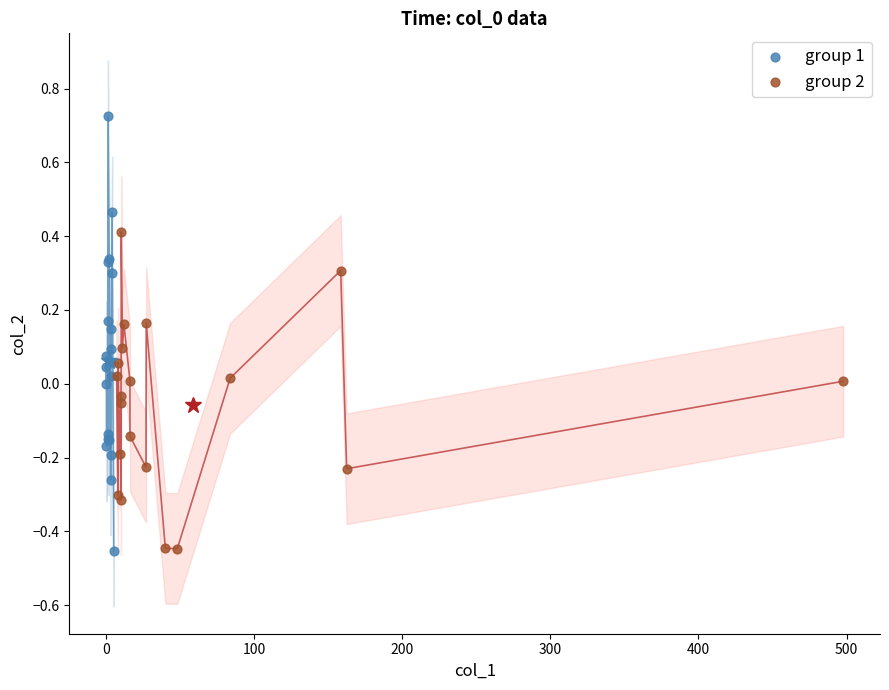

Which series contains the highest Y value?

group 1